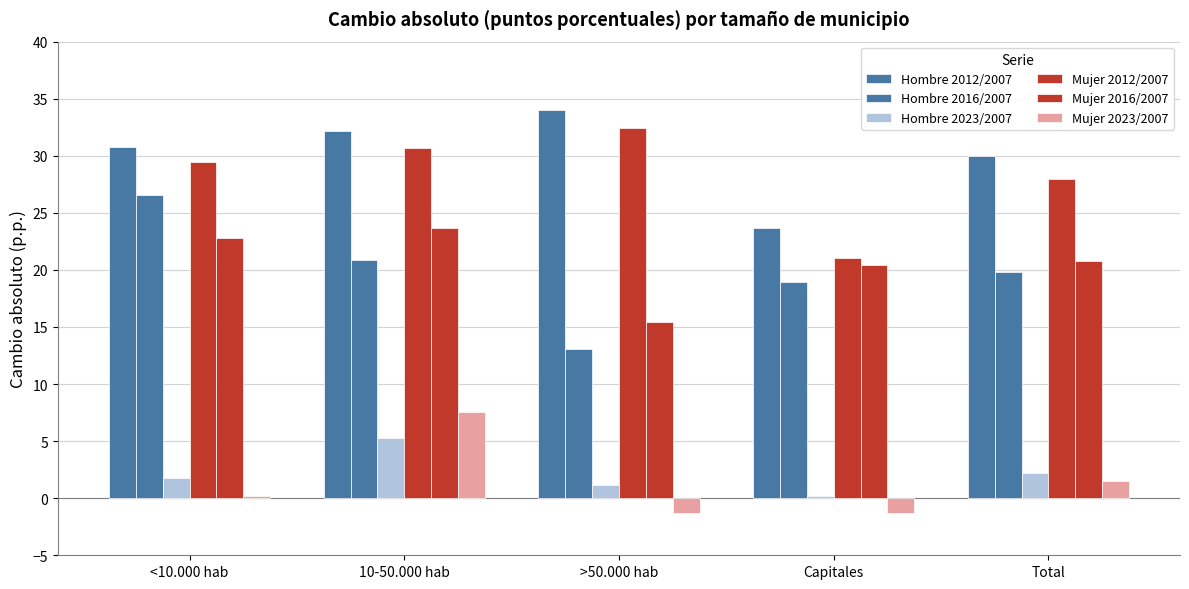

Which series changed the most between Capitales and Total?

Mujer 2012/2007